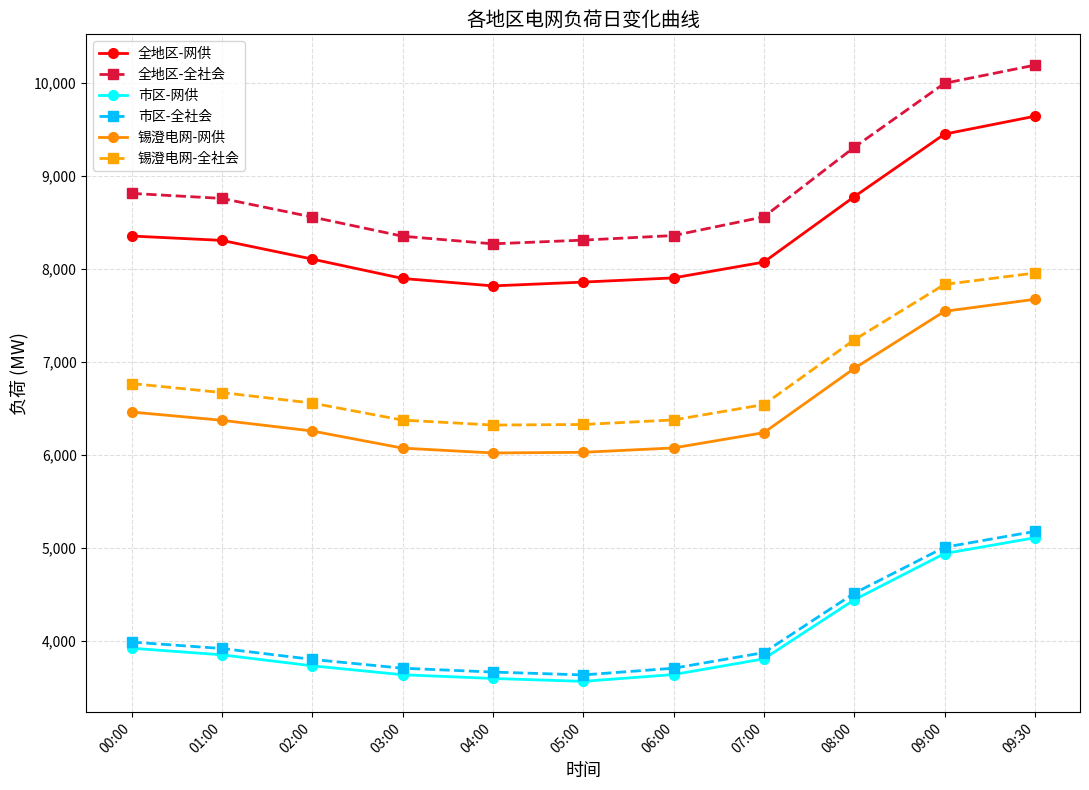

At which label does 市区-网供 first exceed 3810?

00:00